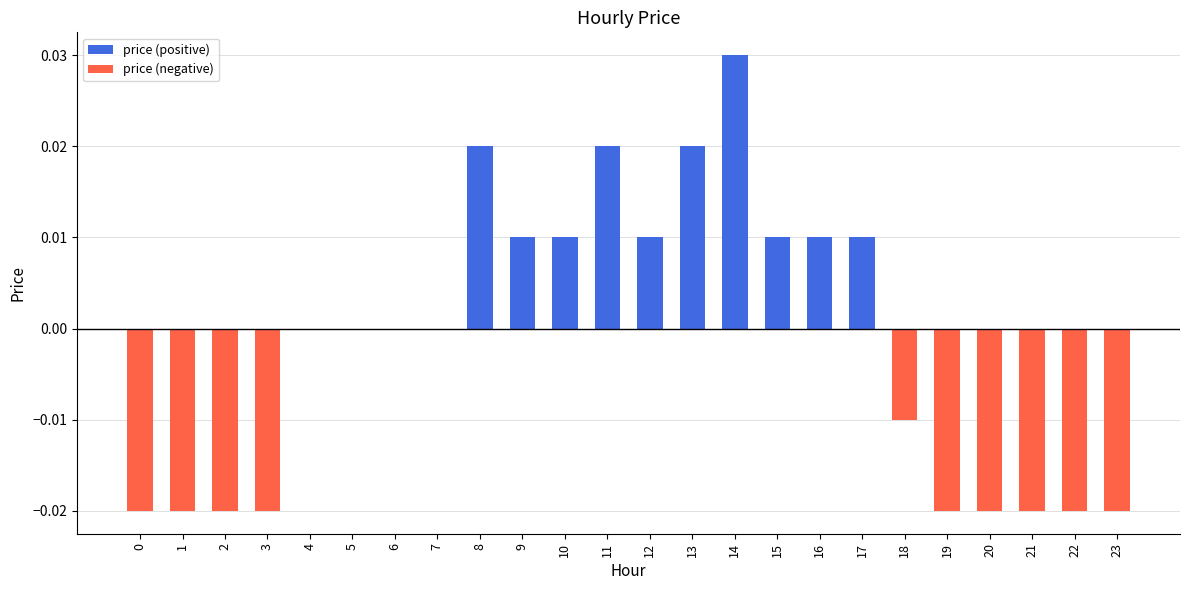

Between 8 and 4, which is larger?

8